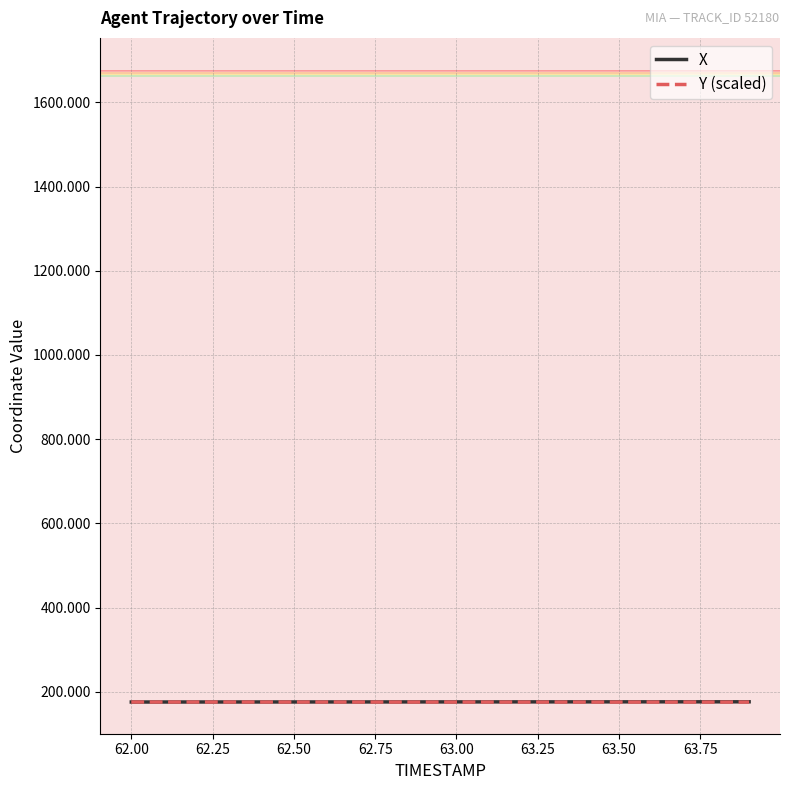

What is the maximum value shown in the chart?

176.3